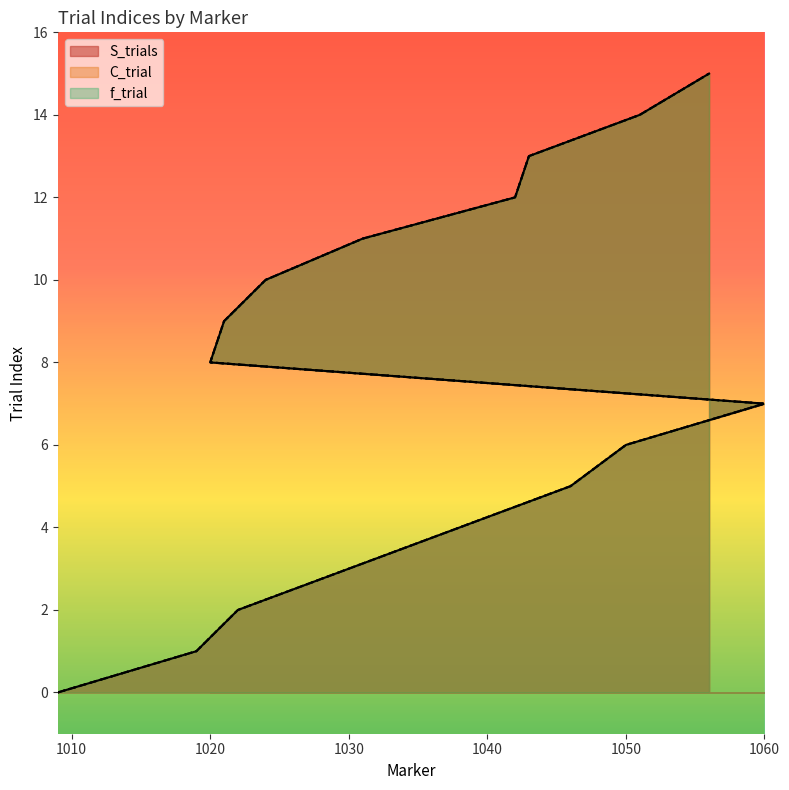

True or false: f_trial and C_trial intersect in this chart.

False